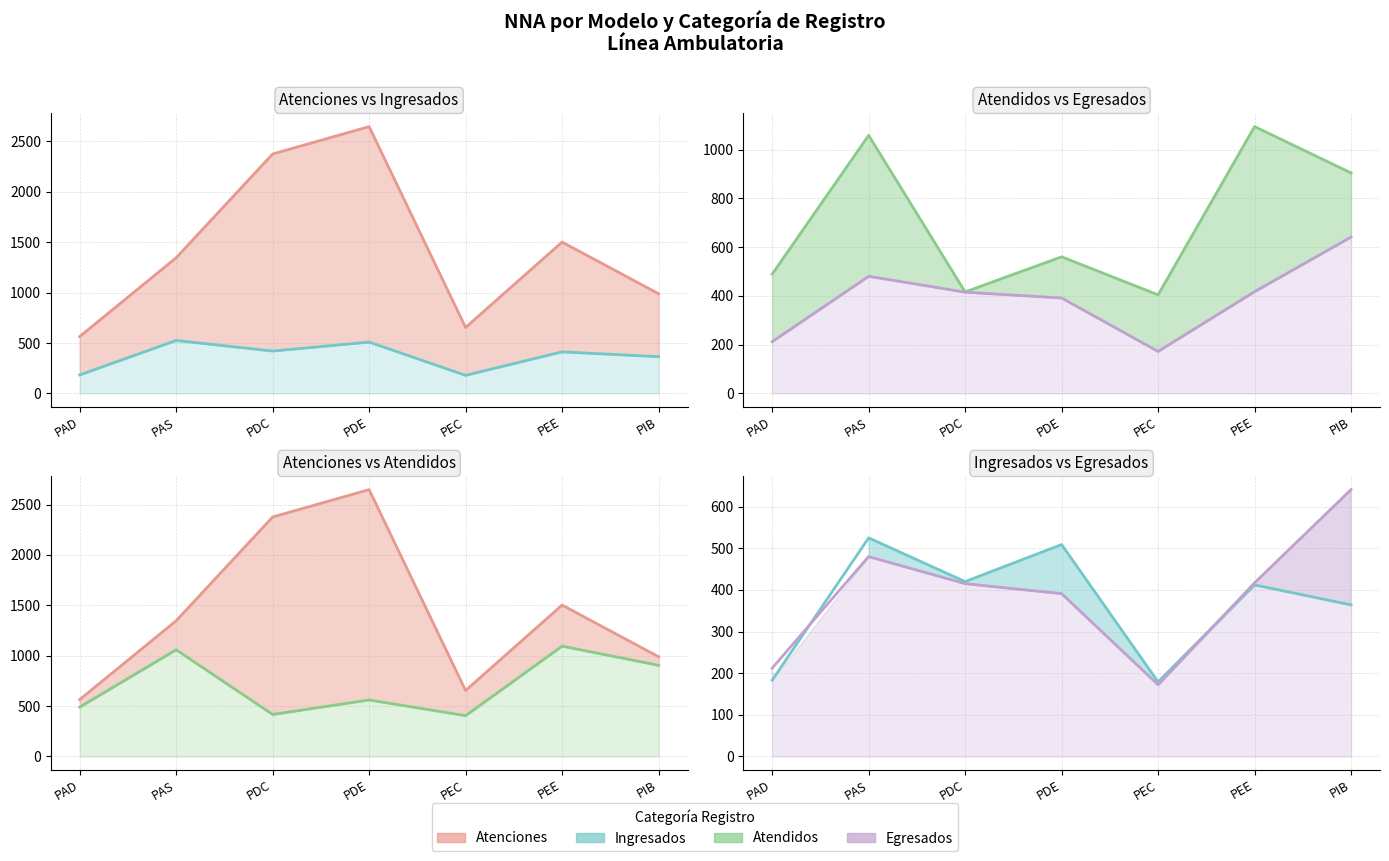

What is the difference between the second highest and minimum values in the Egresados series?

308